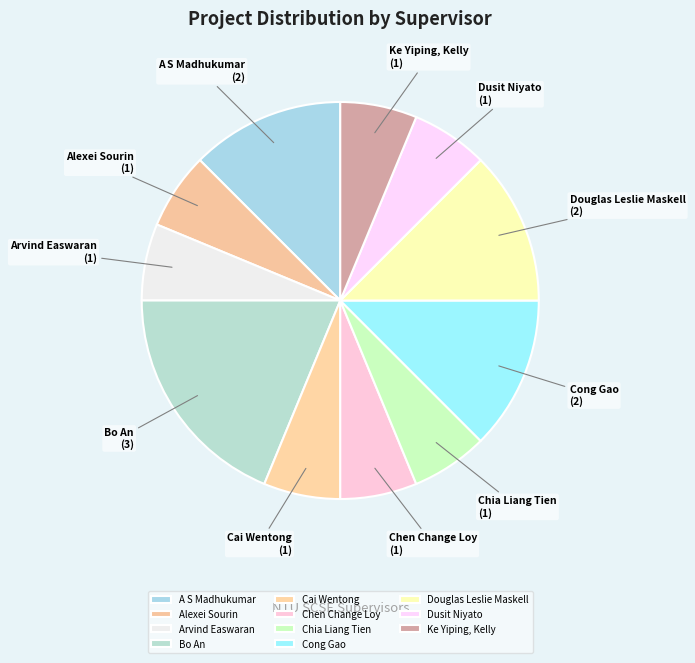

Is the sum of Dusit Niyato and Bo An greater than half?

No